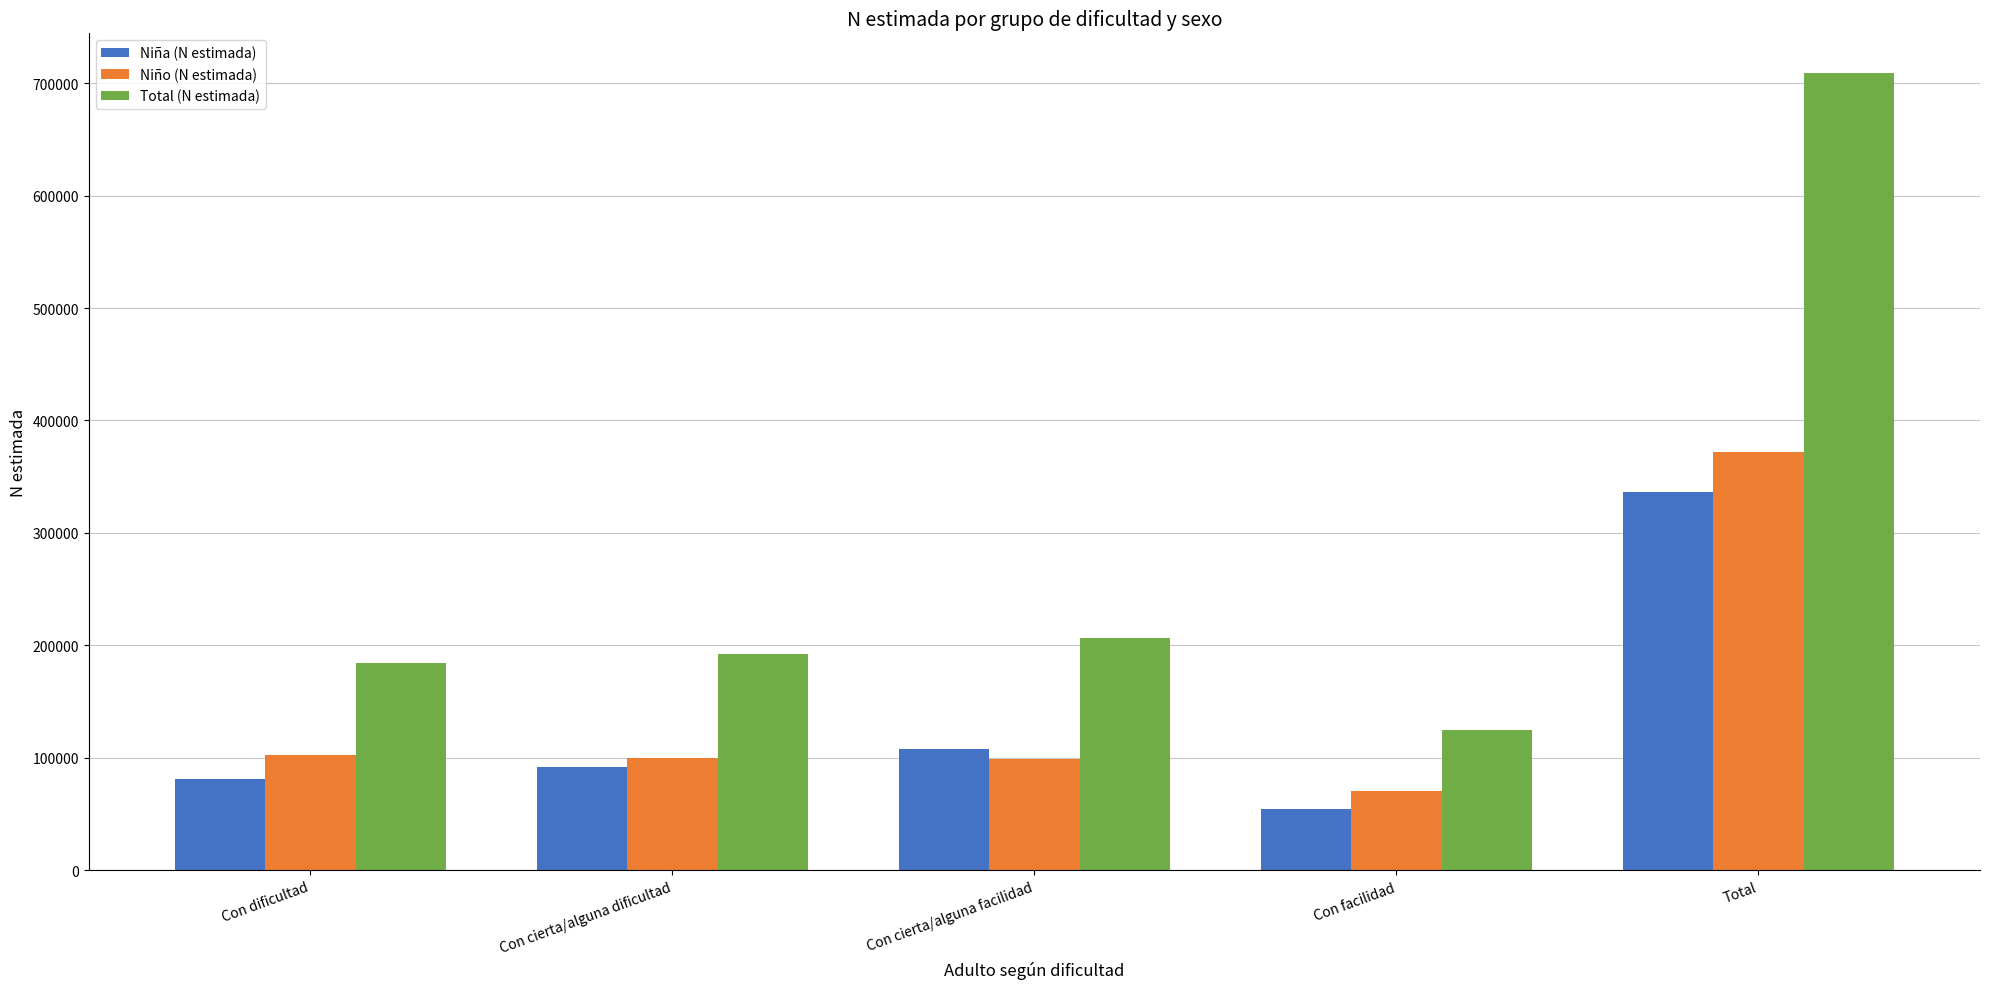

What is the highest value of the Niña (N estimada) series?

336591